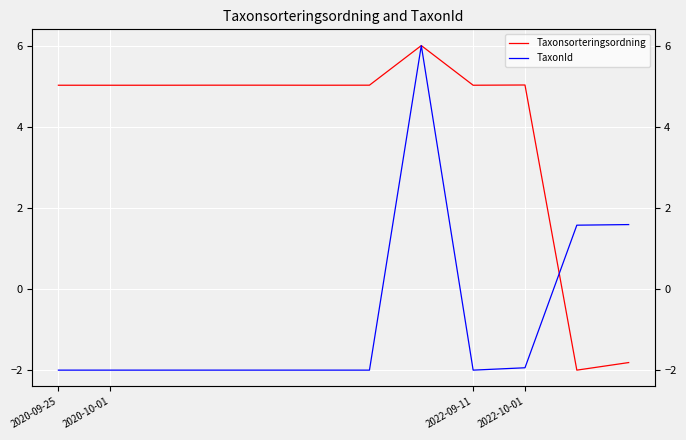

How many times do TaxonId and Taxonsorteringsordning cross each other?

1